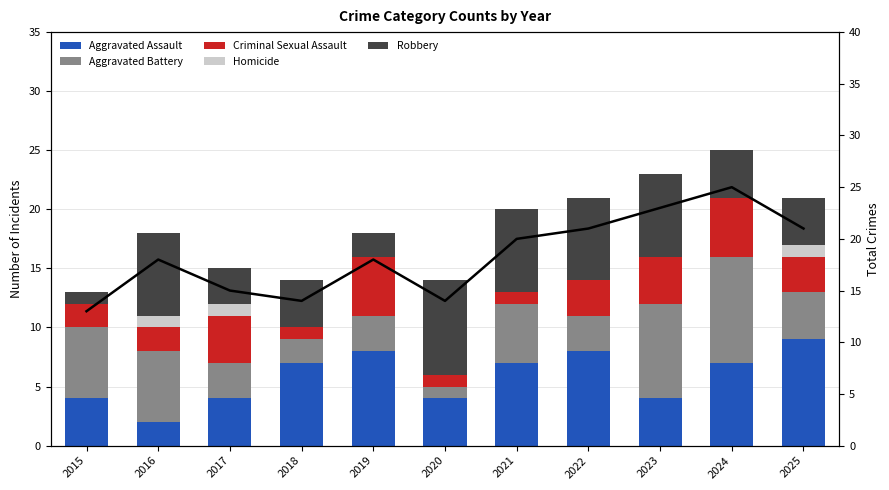

How many data points in Homicide are above 0?

3